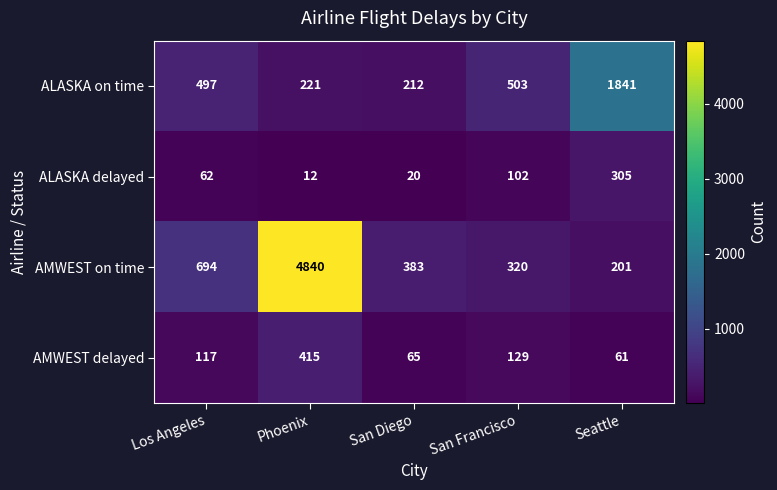

What is the difference between the highest and lowest values at Los Angeles?

632